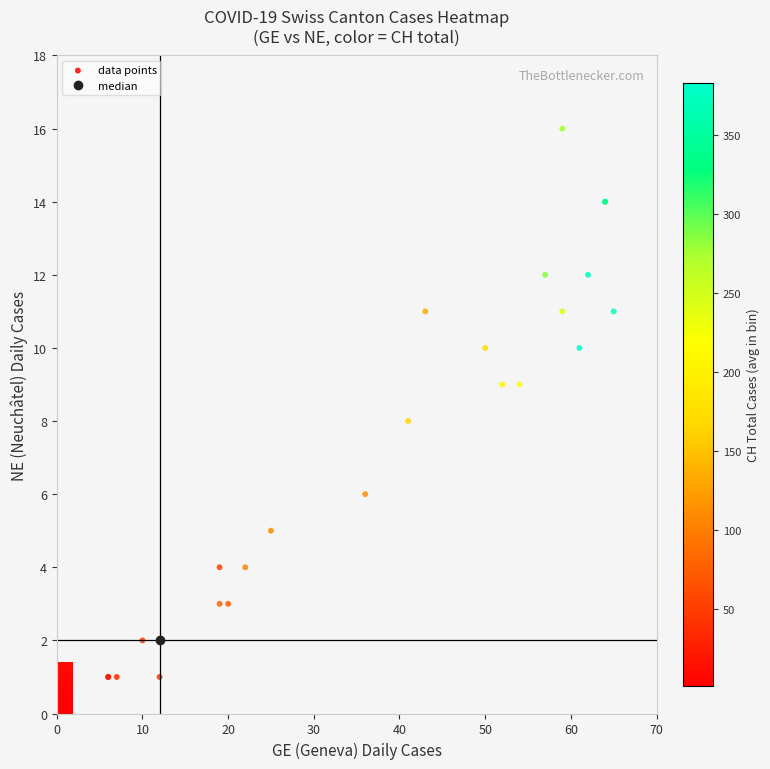

Is it true that GE_vals equals 107 at 34?

False